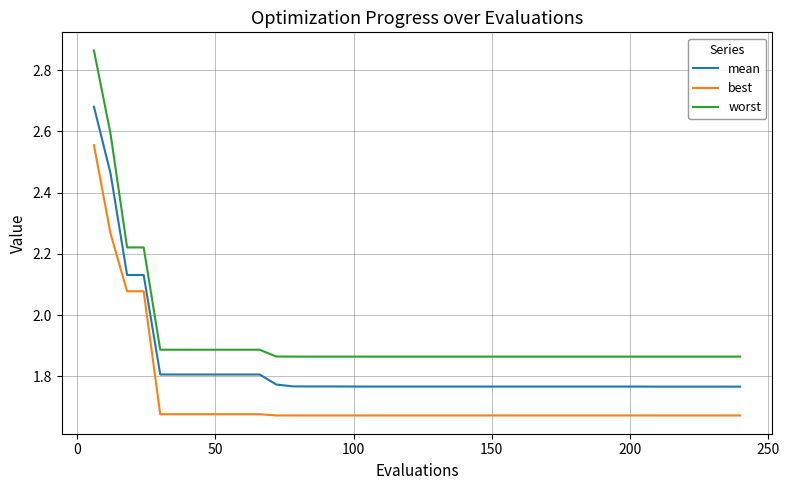

Does the chart have visible grid lines?

Yes